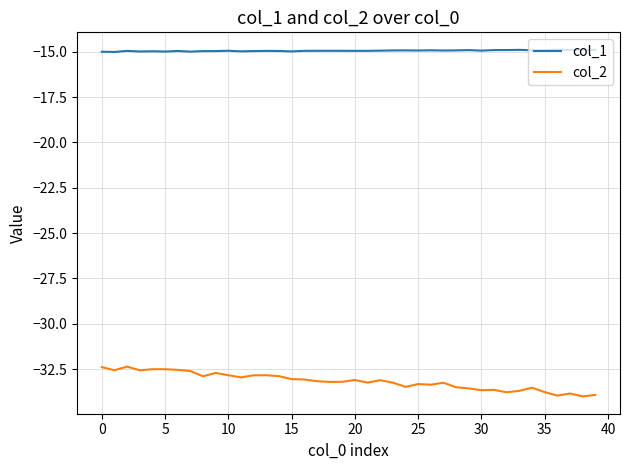

True or false: col_1 and col_2 cross at least once.

False